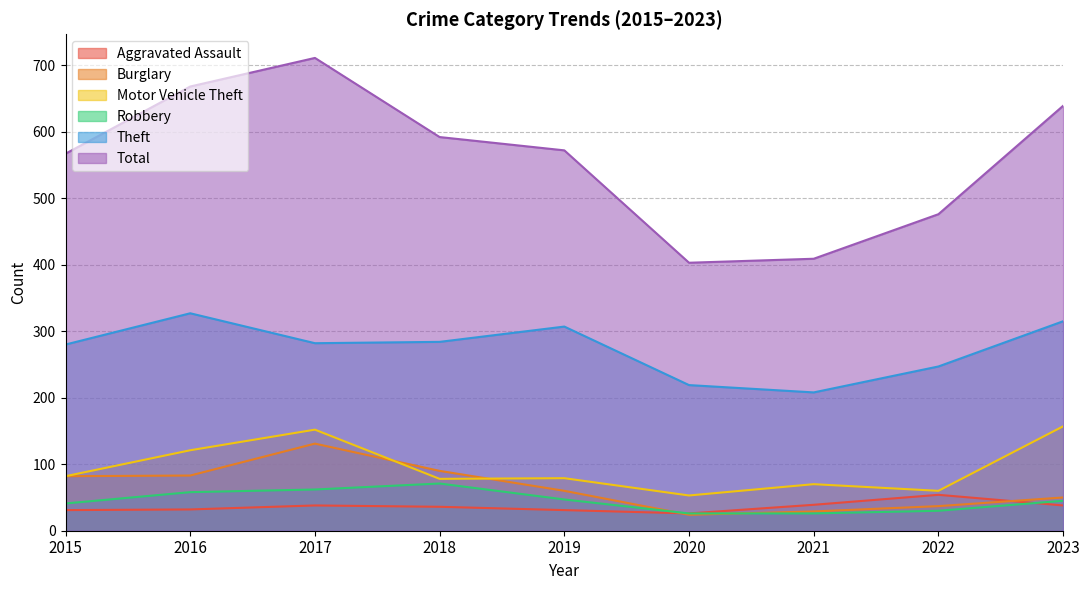

True or false: Motor Vehicle Theft has a value of 29 at 2018.

False